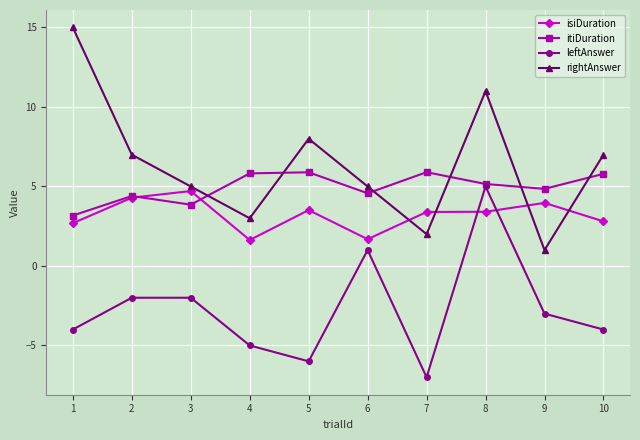

Between which two adjacent categories do itiDuration and rightAnswer first intersect?

3 and 4